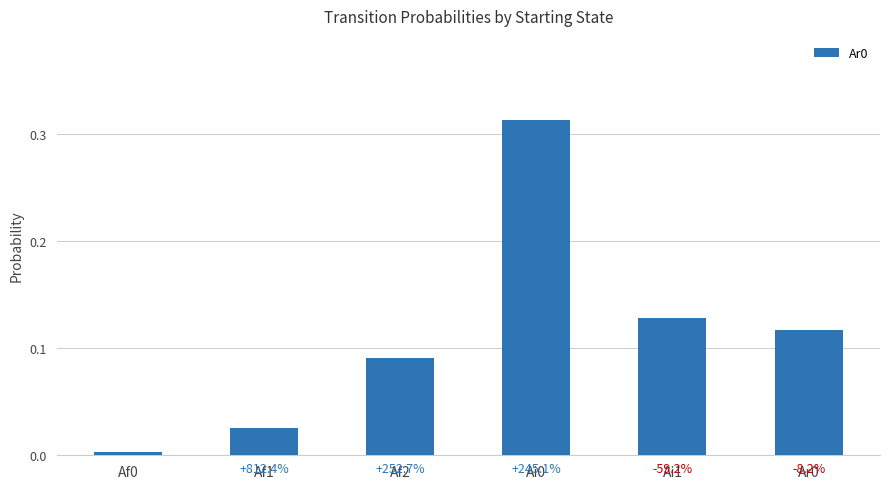

Is it true that the value at Af0 is 0.0?

True